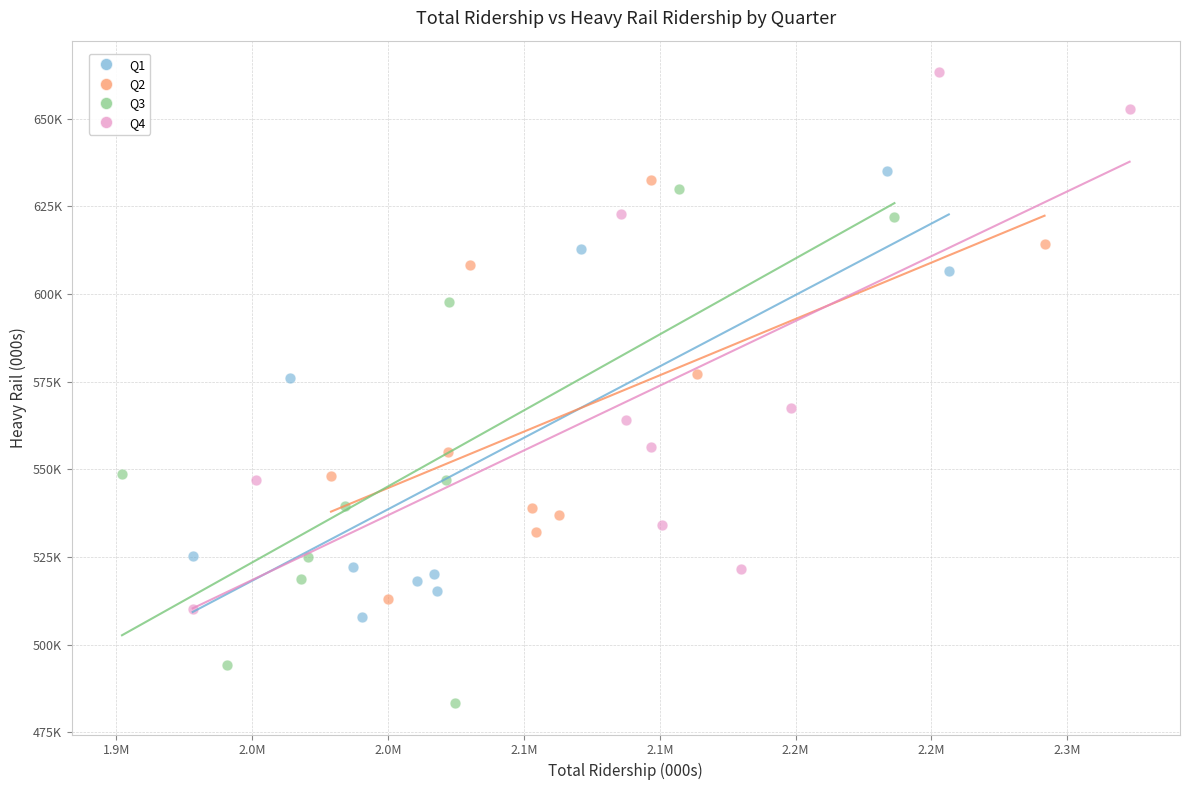

Which series contains the lowest Y value?

Q3